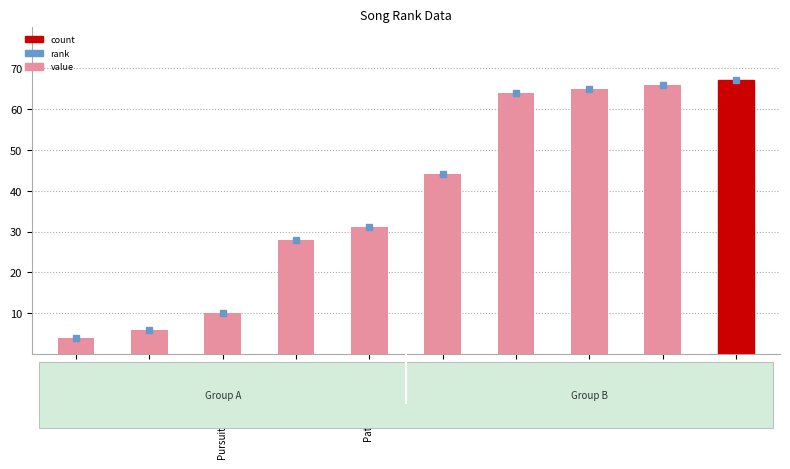

Count the number of categories in the chart.

10